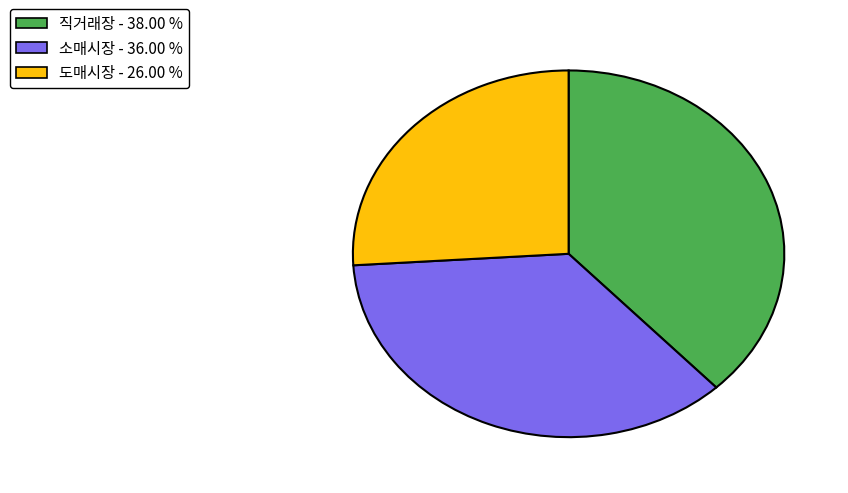

Does 도매시장 account for over 50% of the chart?

No